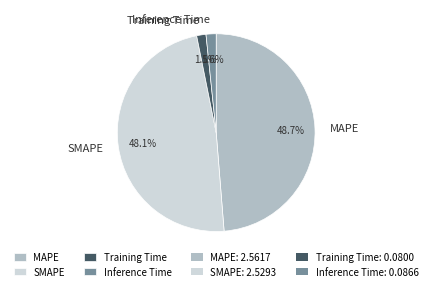

What percentage is NOT represented by MAPE?

51.3%